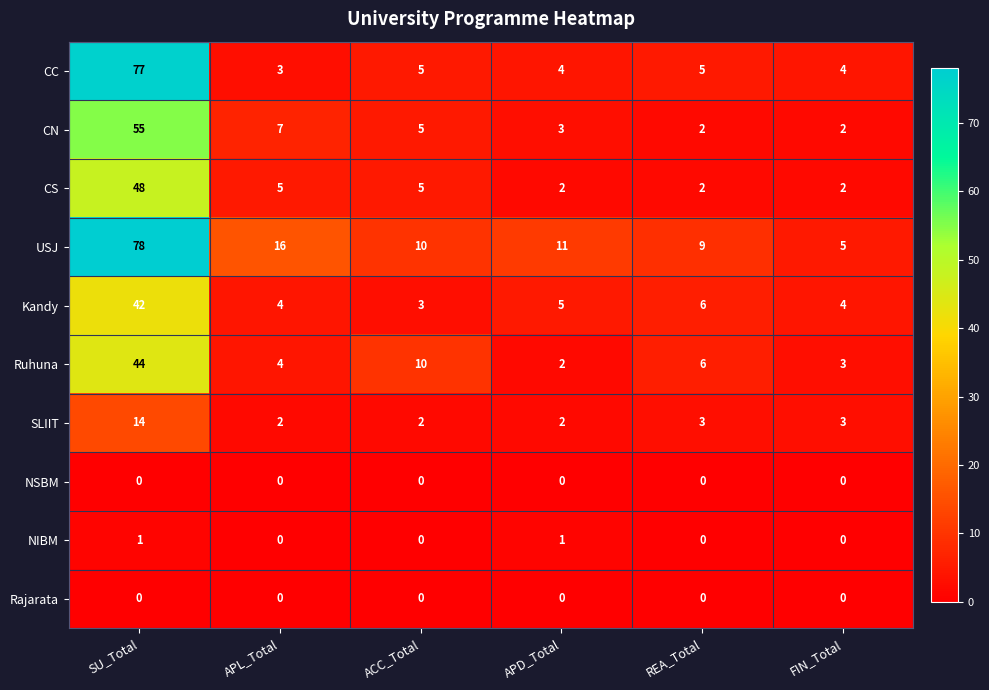

What is the difference between the highest and lowest values at ACC_Total?

10